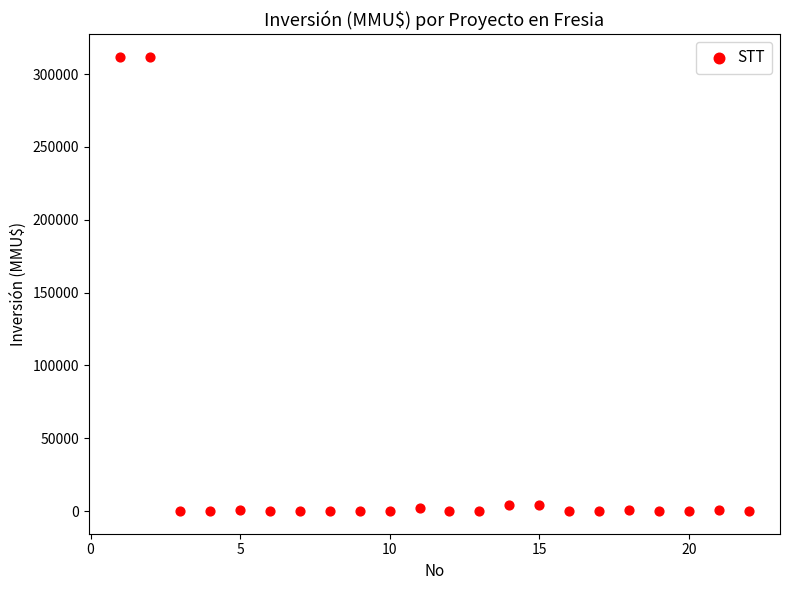

What is the range of Y values (max minus min)?

312000